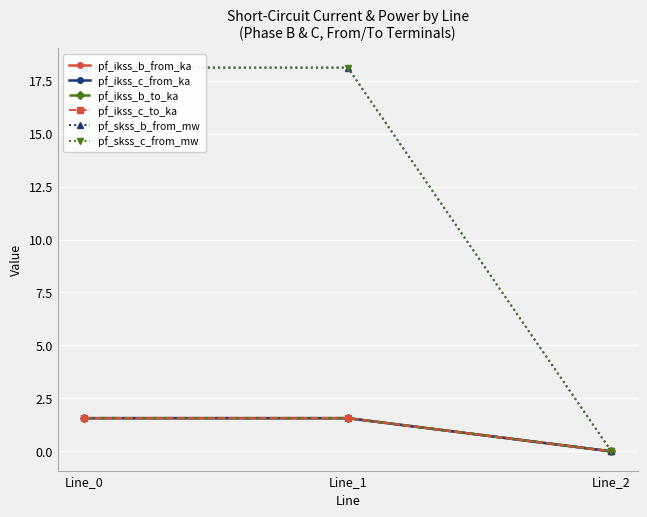

Is this an area chart (filled region under the line)?

No